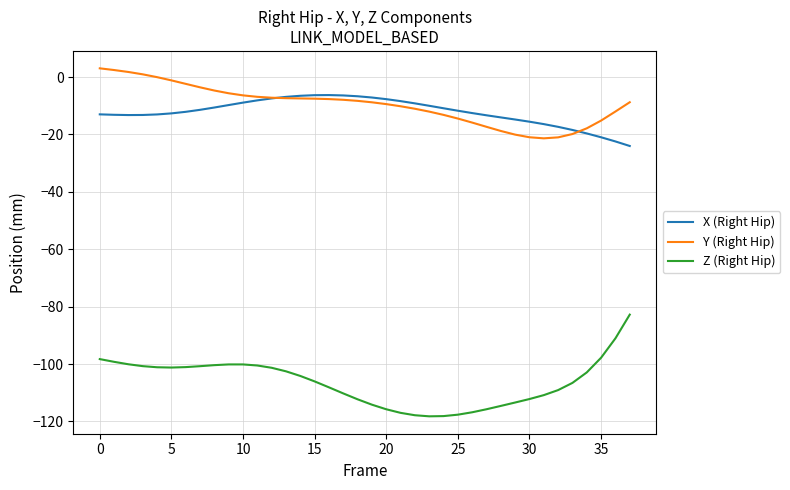

Count the number of categories in the chart.

38